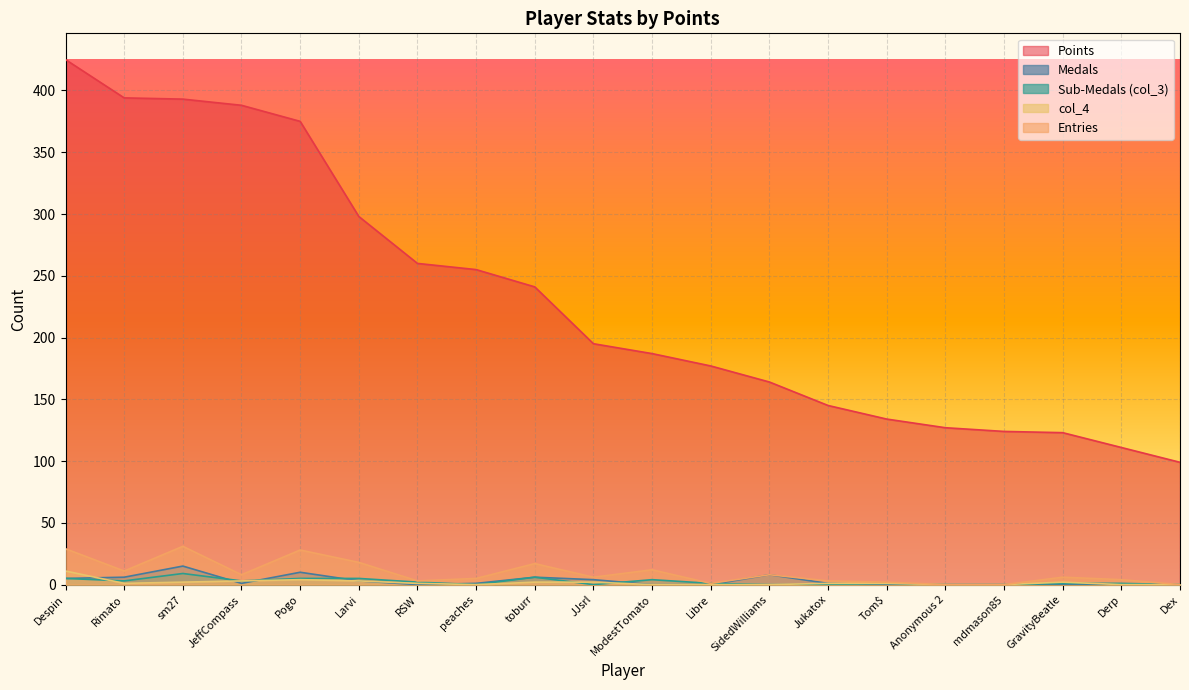

What is the difference between the highest and lowest values at Despin?

420